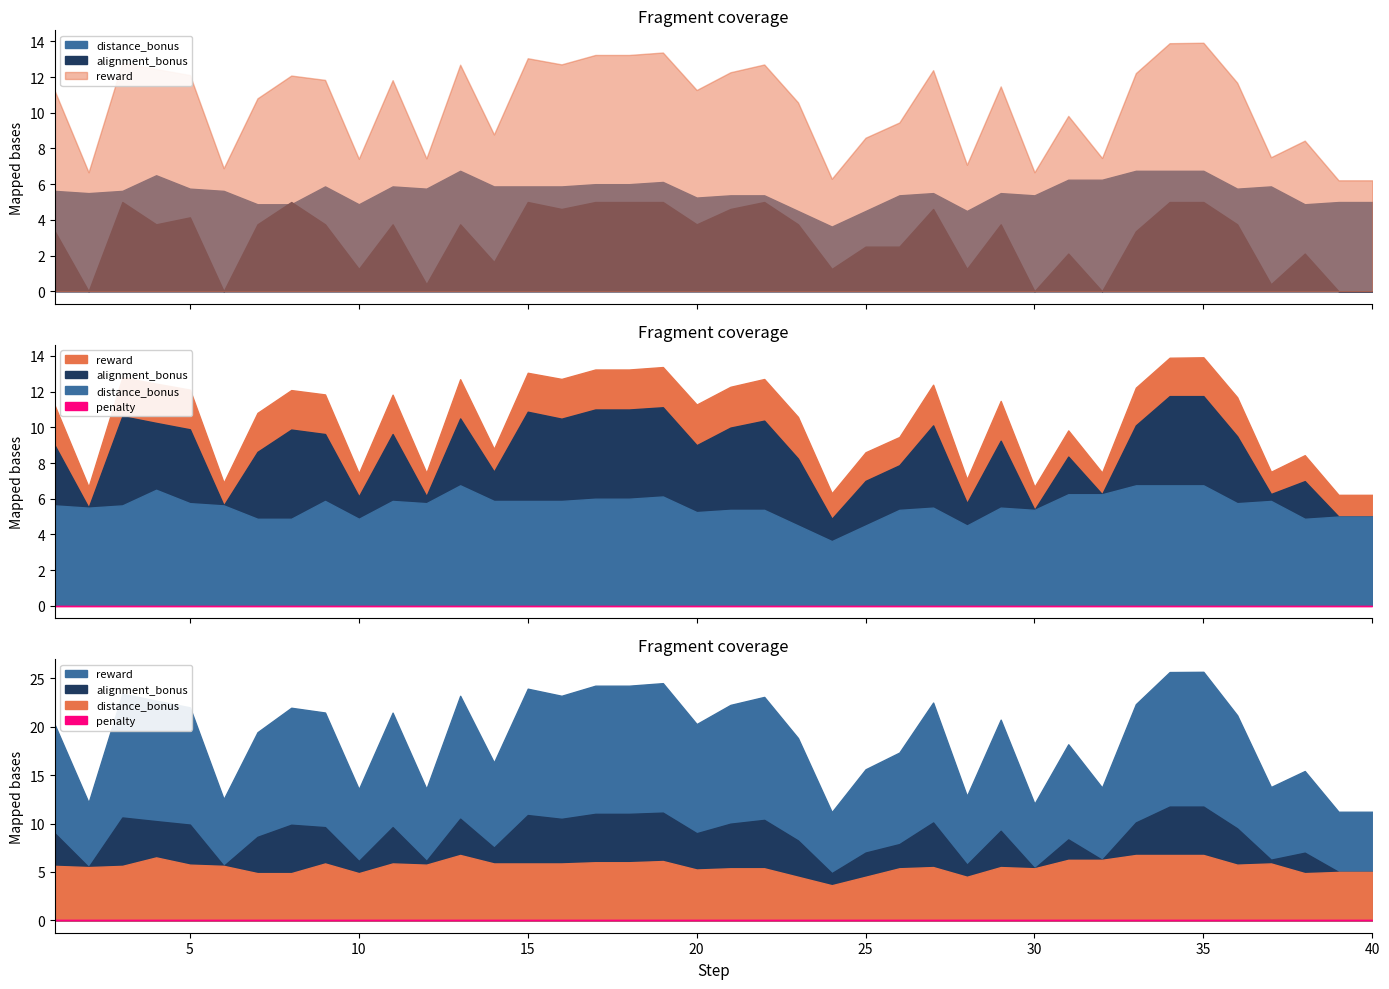

At which category is the sum across all series the highest?

35